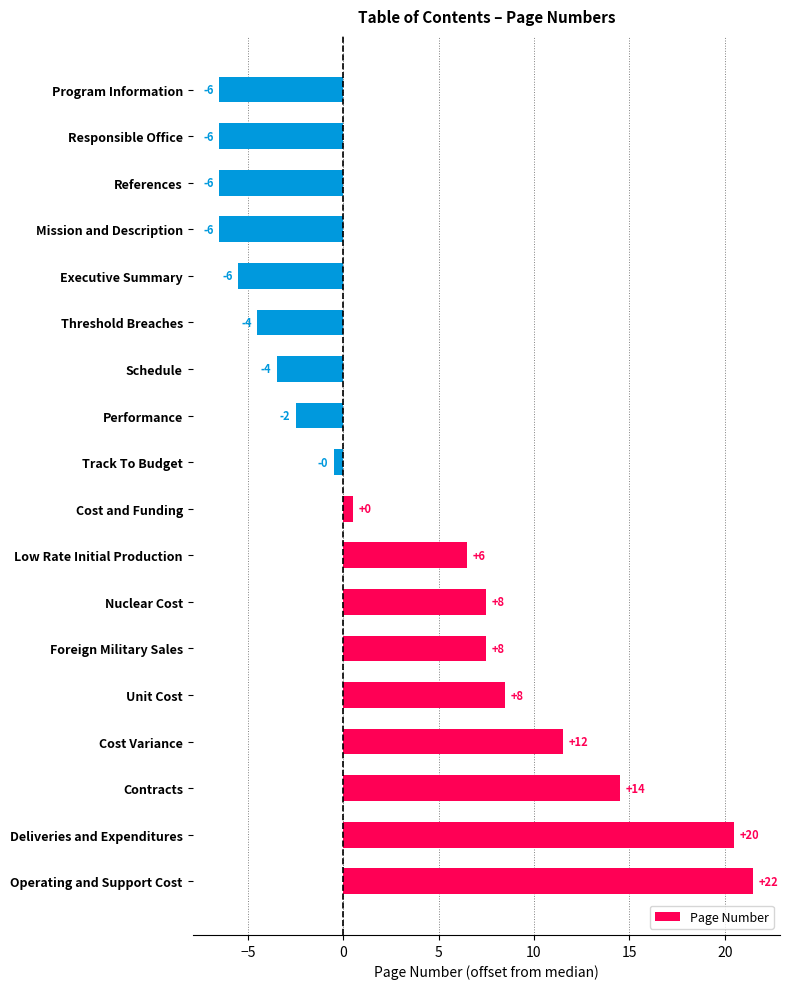

How many bars are there in total?

18